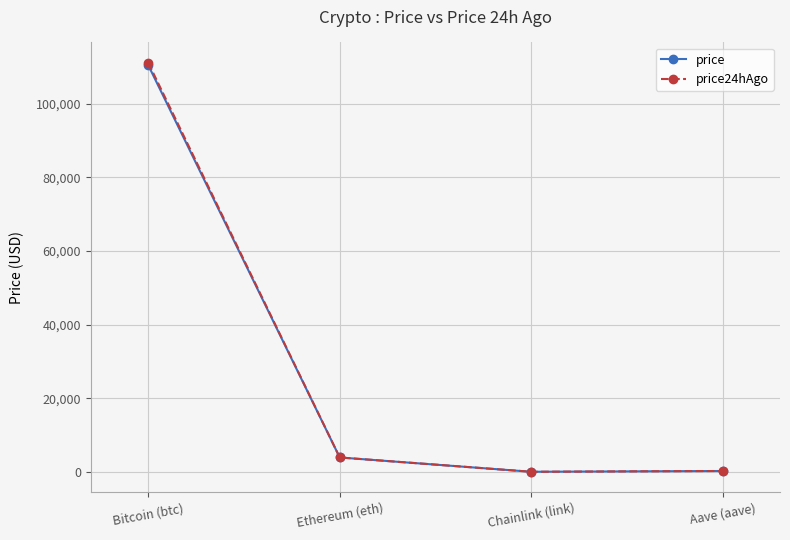

What value does the price series have at Bitcoin (btc)?

110413.0